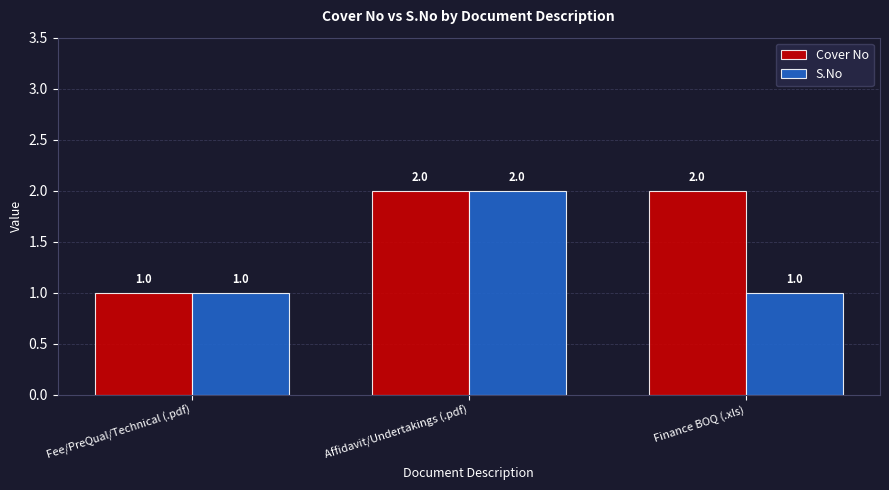

What is the difference between the Cover No values at Finance BOQ (.xls) and Fee/PreQual/Technical (.pdf)?

1